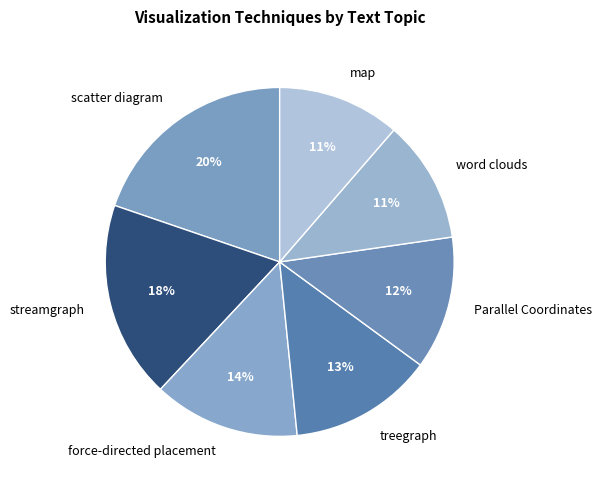

To the nearest percent, what portion does streamgraph represent?

18%